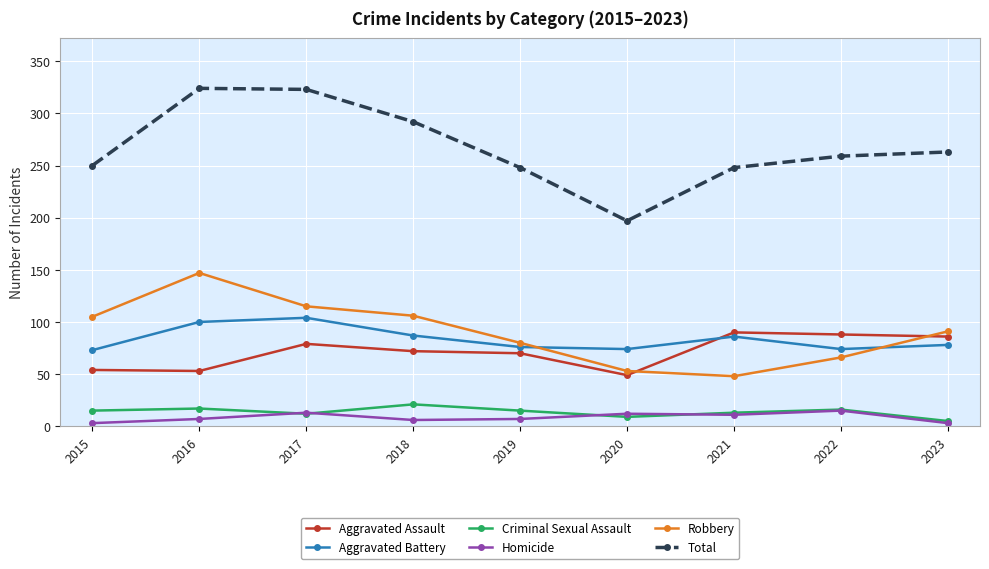

True or false: Total has more than 0 points higher than both neighbors.

True